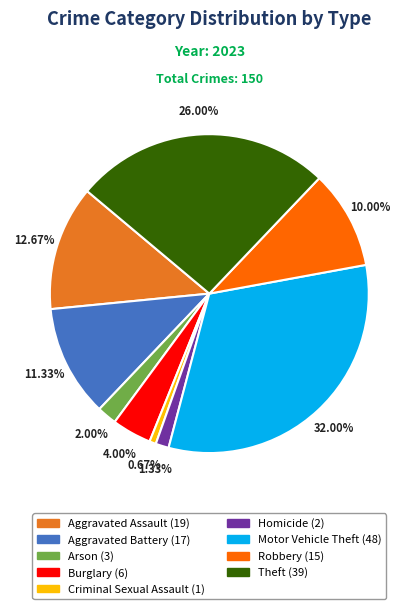

What percentage is the Motor Vehicle Theft slice, to the nearest percent?

32%